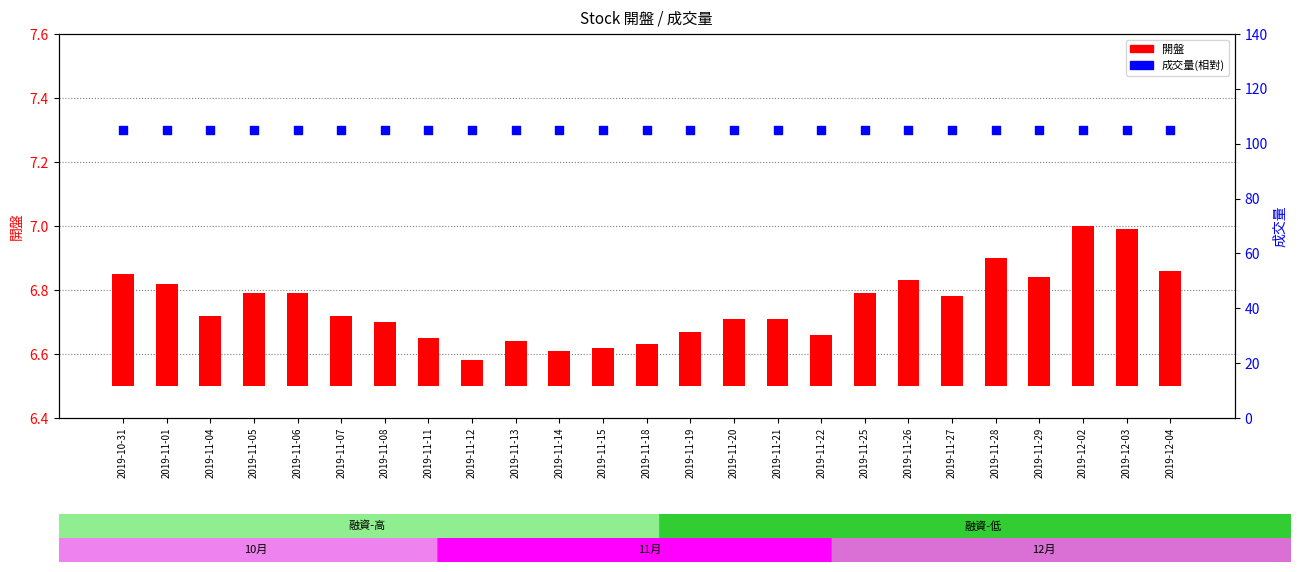

Which series reaches the minimum Y coordinate?

開盤